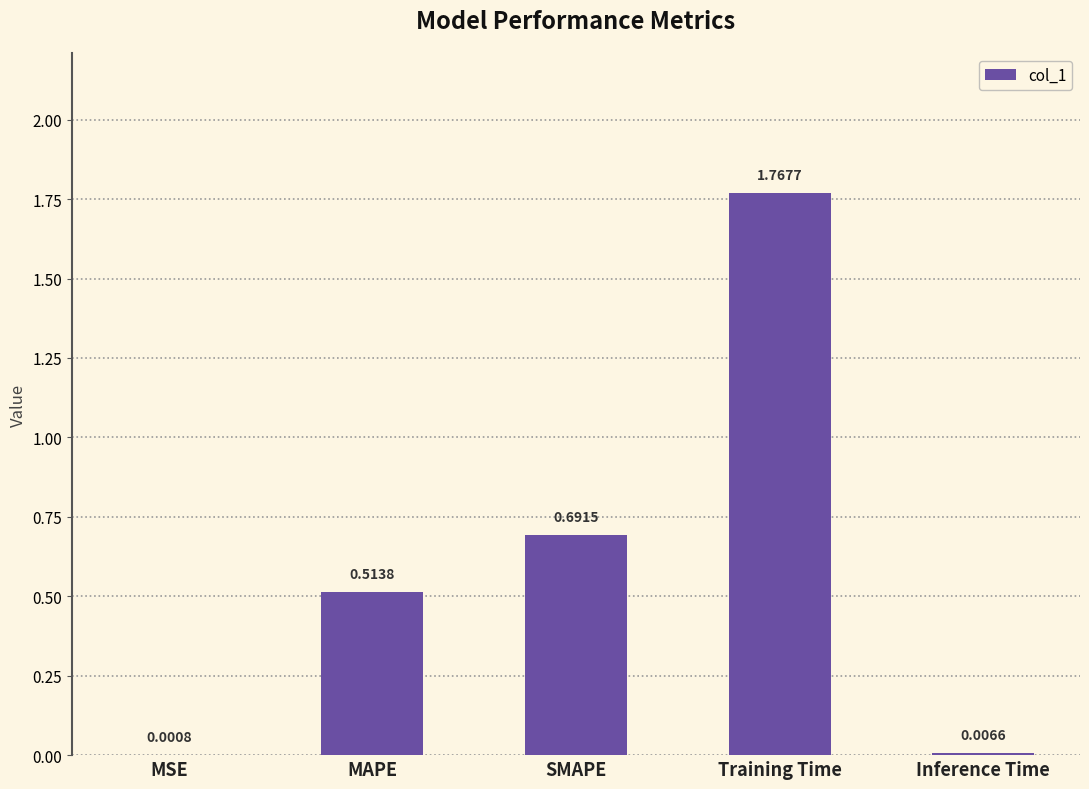

At which label is the value closest to 0?

MSE